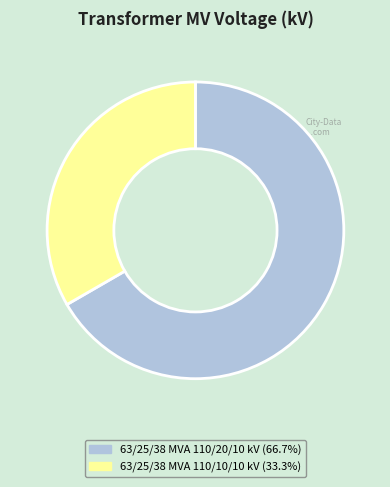

Is the sum of 63/25/38 MVA 110/10/10 kV and 63/25/38 MVA 110/20/10 kV greater than half?

Yes